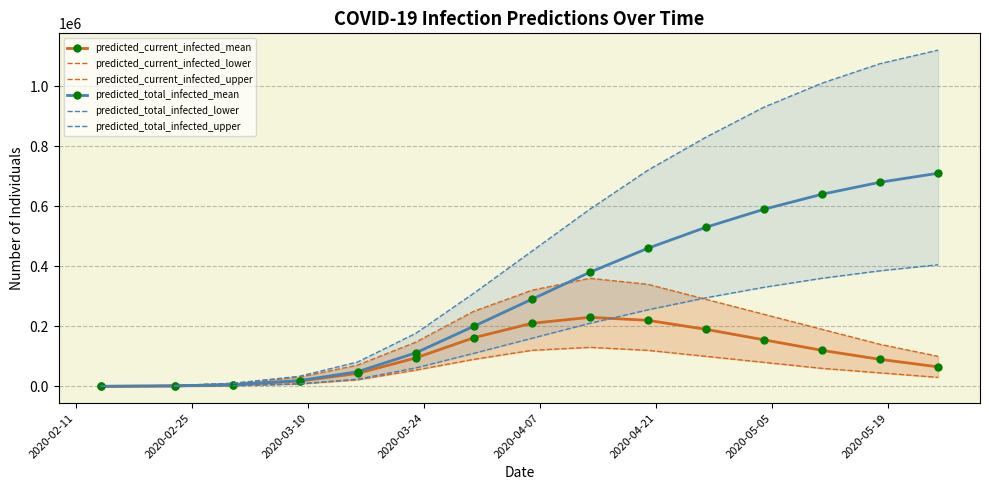

True or false: predicted_total_infected_lower and predicted_total_infected_upper cross at least once.

False